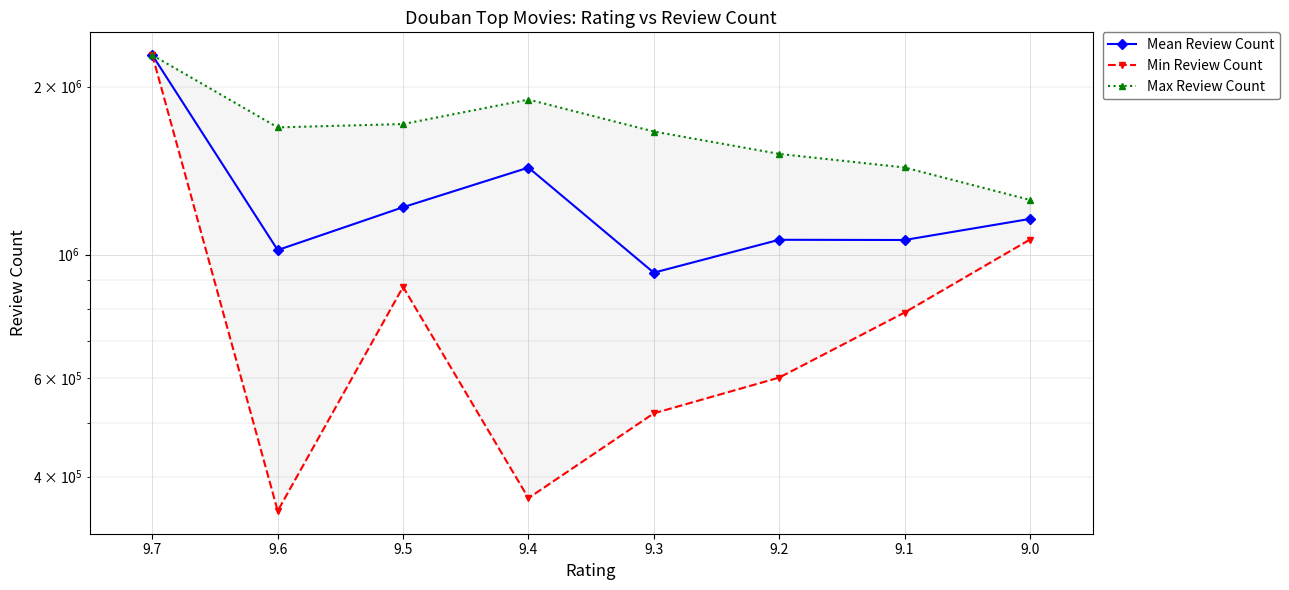

What is the difference between the maximum and minimum values in the Mean Review Count series?

1350129.3